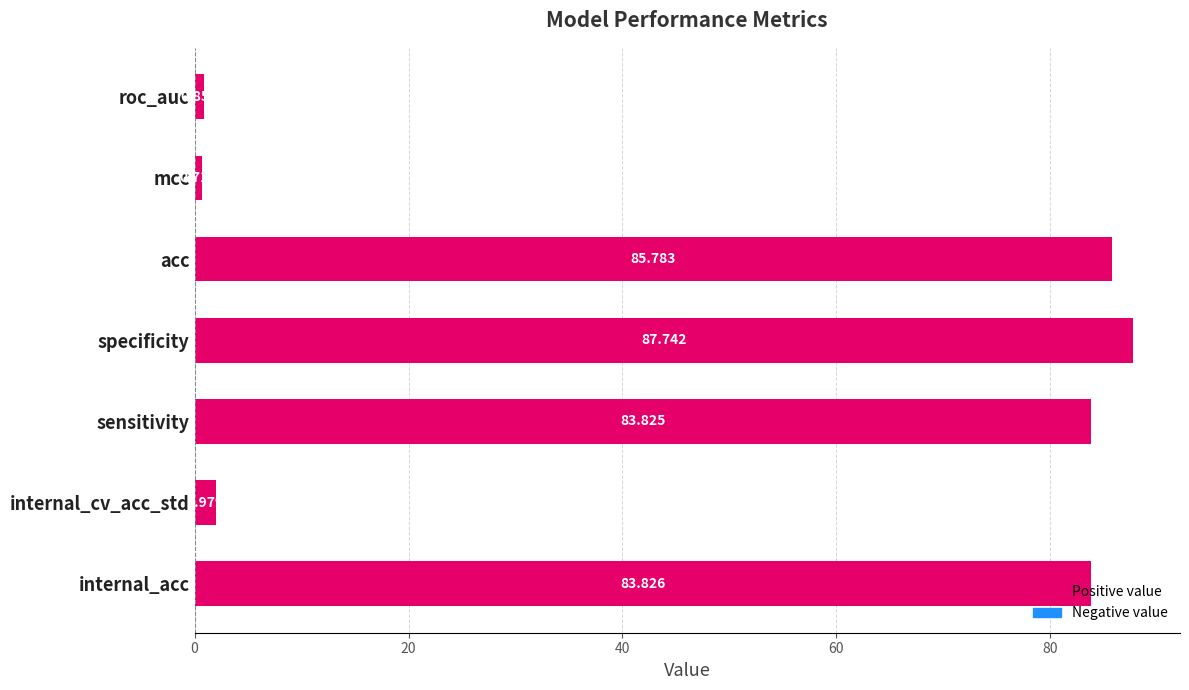

Where is the data nearest to the value 44?

sensitivity